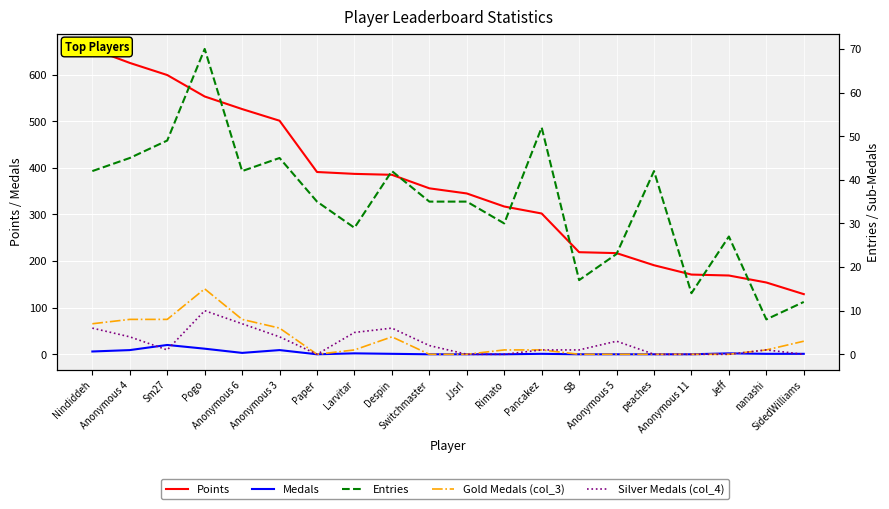

Reading right to left, what are all the values shown in this chart?

Points: 129	154	169	171	191	217	219	302	317	345	356	385	387	391	501	526	553	599	625	655
Medals: 1	1	2	0	0	0	0	1	0	0	0	1	2	0	9	3	12	20	9	6
Entries: 12	8	27	14	42	23	17	52	30	35	35	42	29	35	45	42	70	49	45	42
Gold Medals (col_3): 3	1	0	0	0	0	0	1	1	0	0	4	1	0	6	8	15	8	8	7
Silver Medals (col_4): 0	1	0	0	0	3	1	1	0	0	2	6	5	0	4	7	10	1	4	6